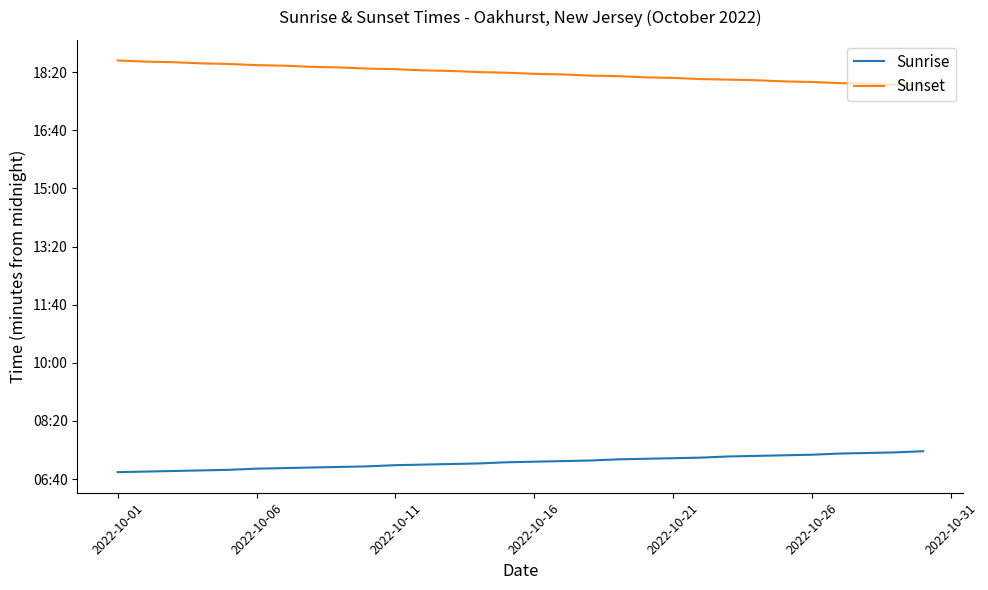

Does the chart display data point markers on the line(s)?

No